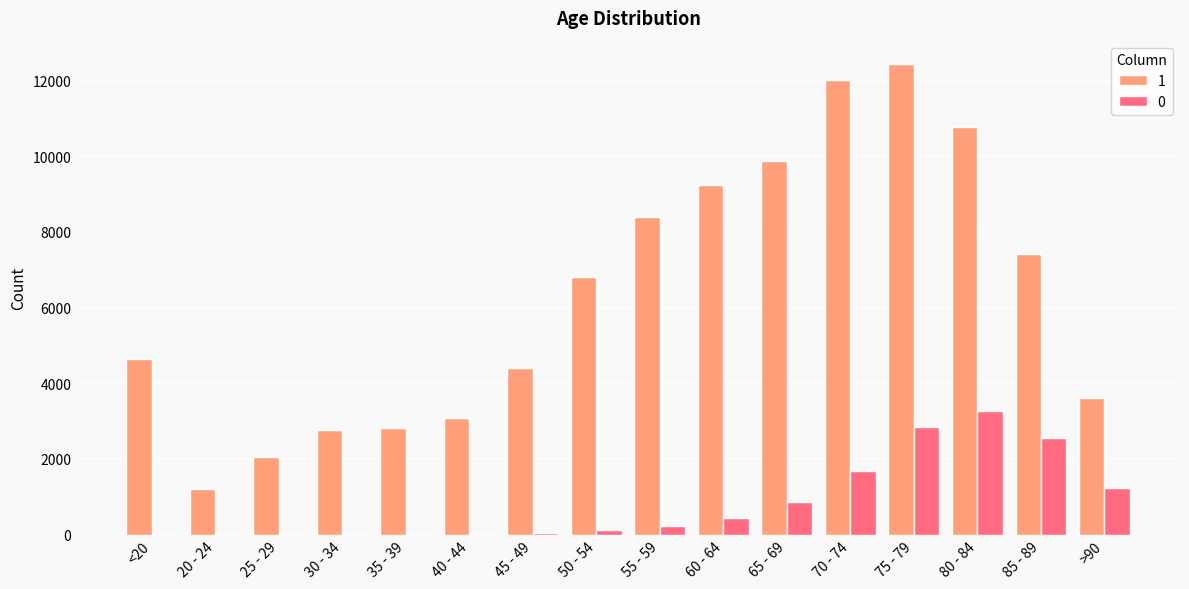

At which category does the chart reach its peak across all series?

75 - 79